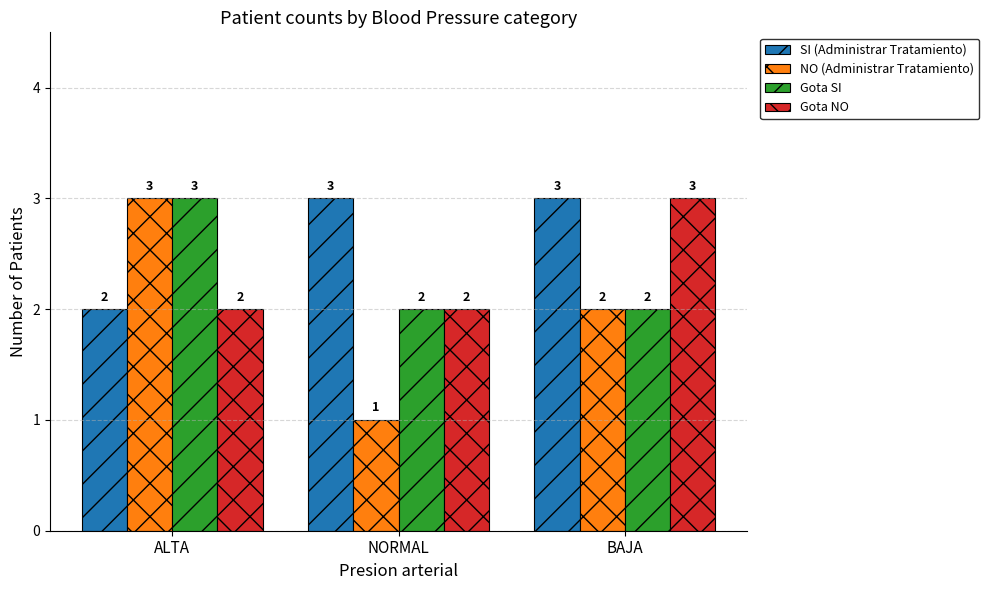

The Gota NO series shows 3 at BAJA. True or false?

True